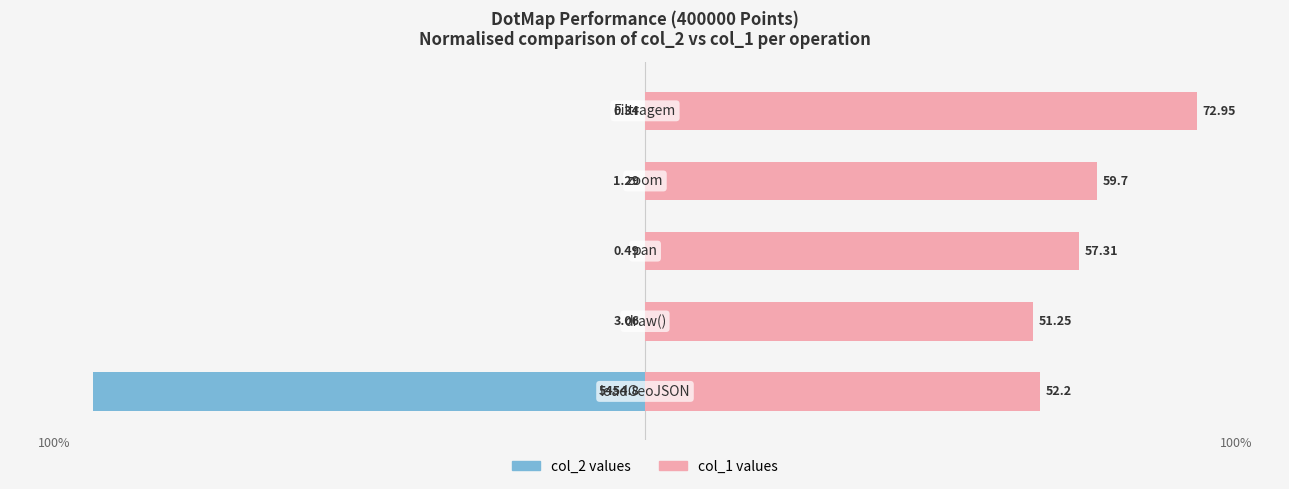

List the series in order of their peak value, highest first.

col_1 values, col_2 values